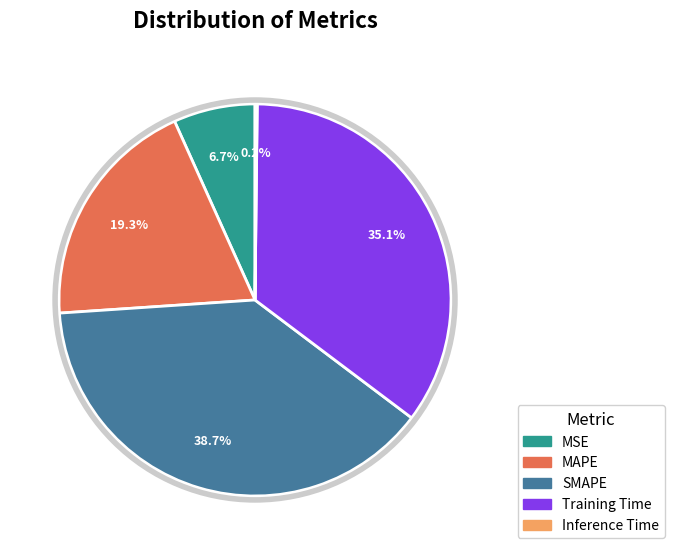

Is there any slice that represents more than half of the pie?

No